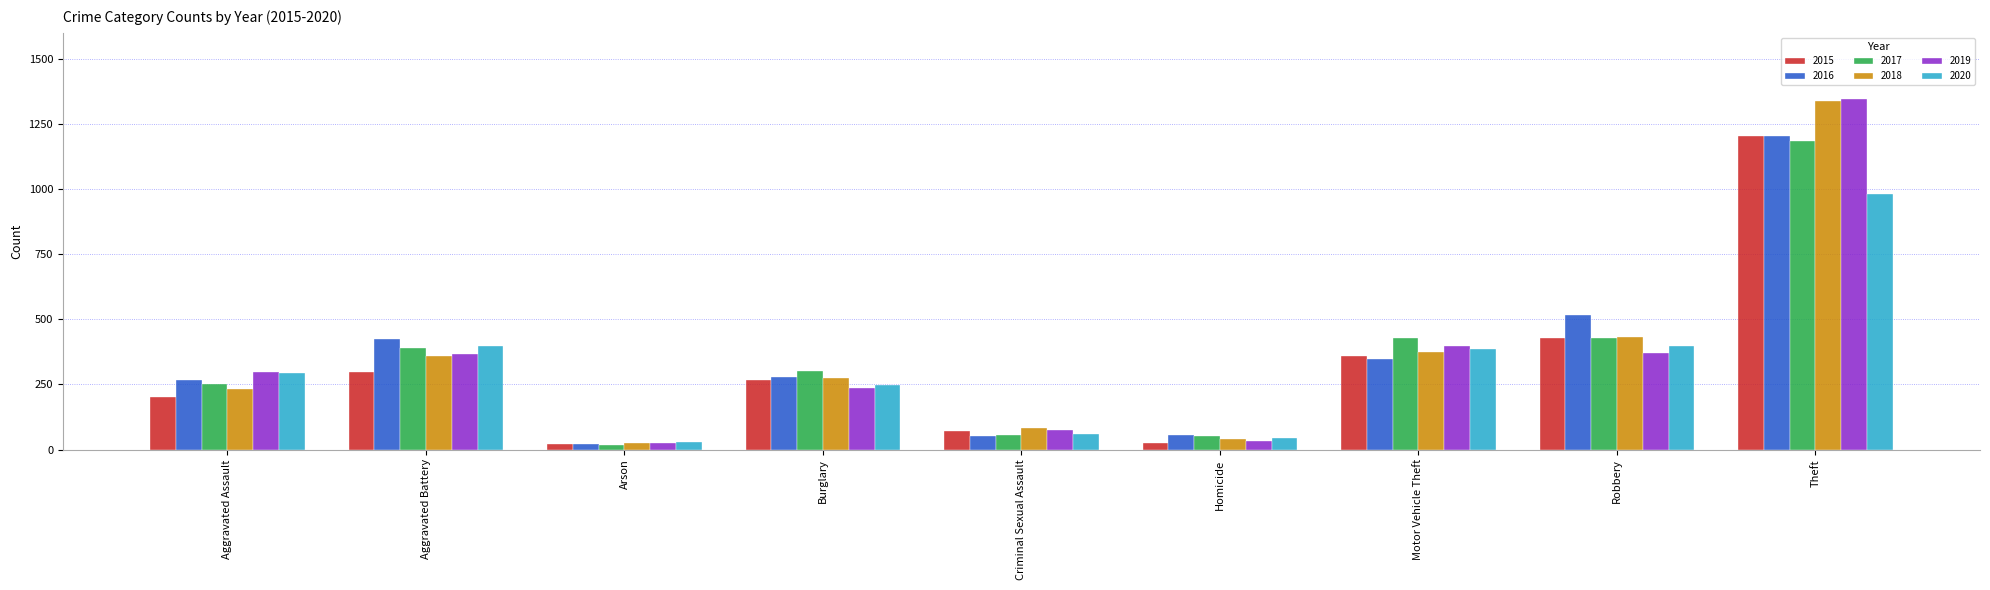

What is the maximum value for 2016?

1204